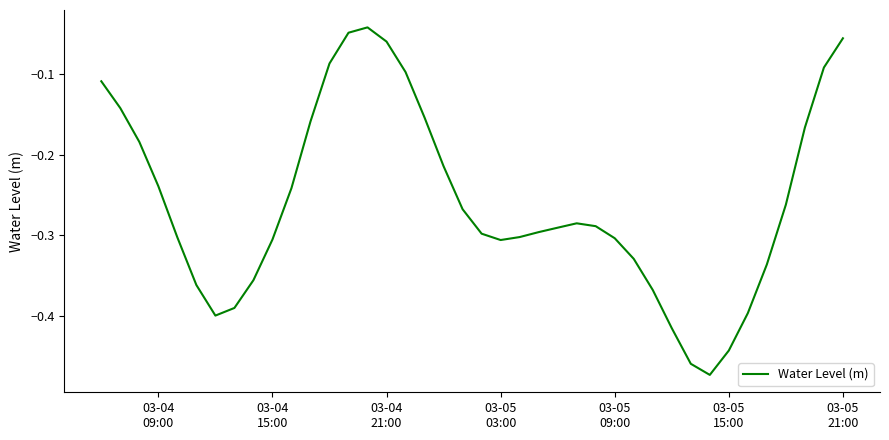

Is this an area chart (filled region under the line)?

No